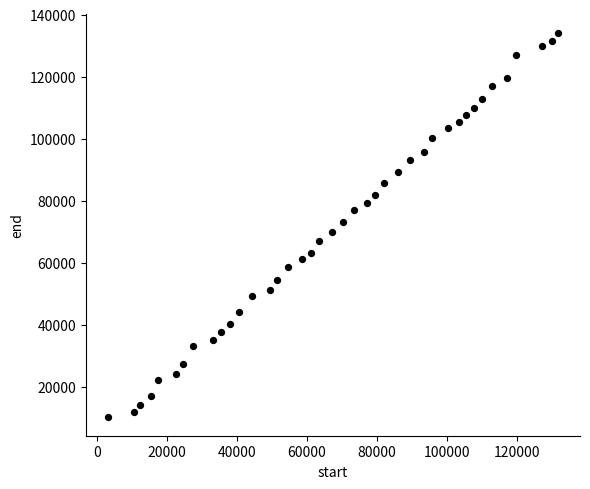

What is the range of X values (max minus min)?

128520